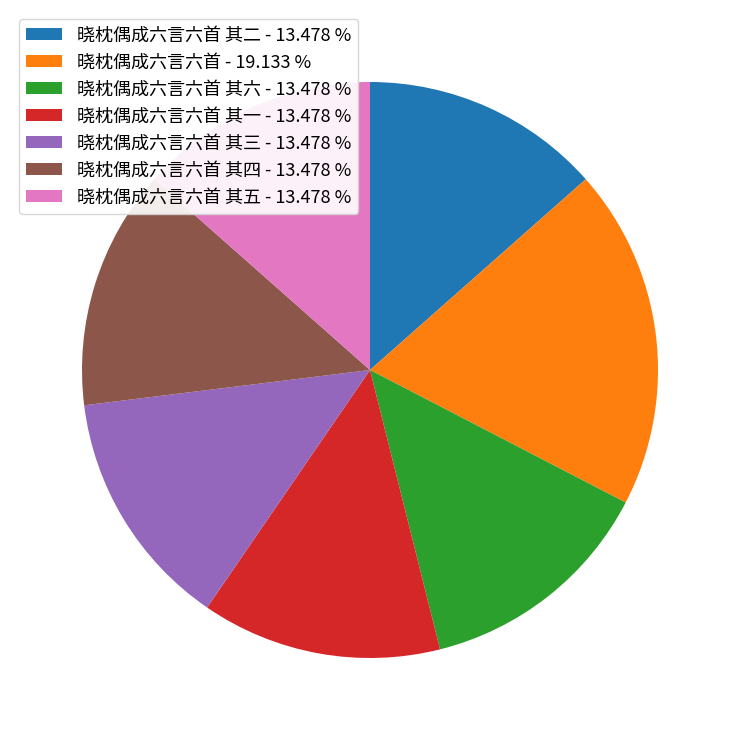

Combined, do 晓枕偶成六言六首 其六 - 13.478 % and 晓枕偶成六言六首 其一 - 13.478 % account for over 50%?

No